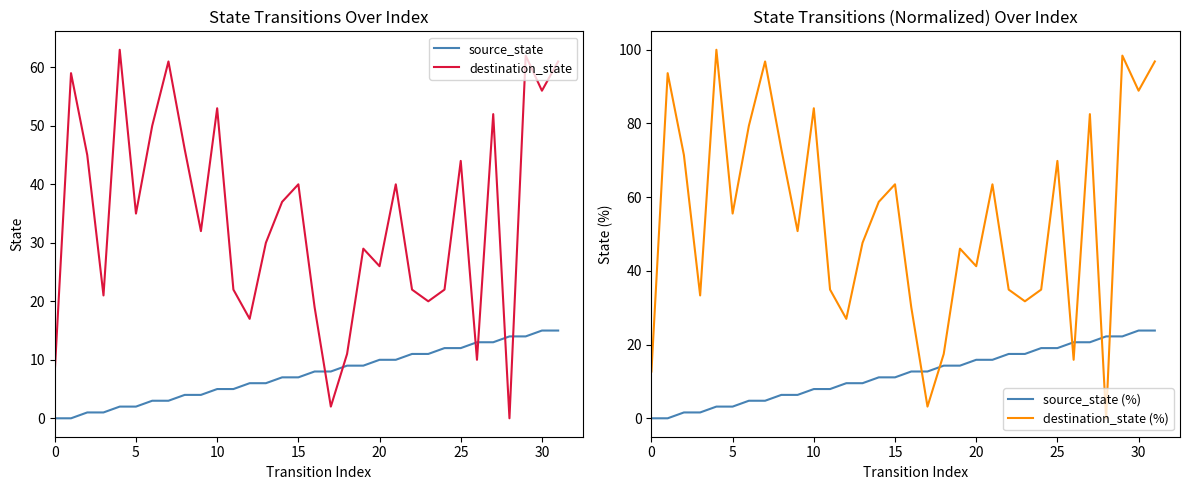

What is the highest value of the source_state (%) series?

23.8